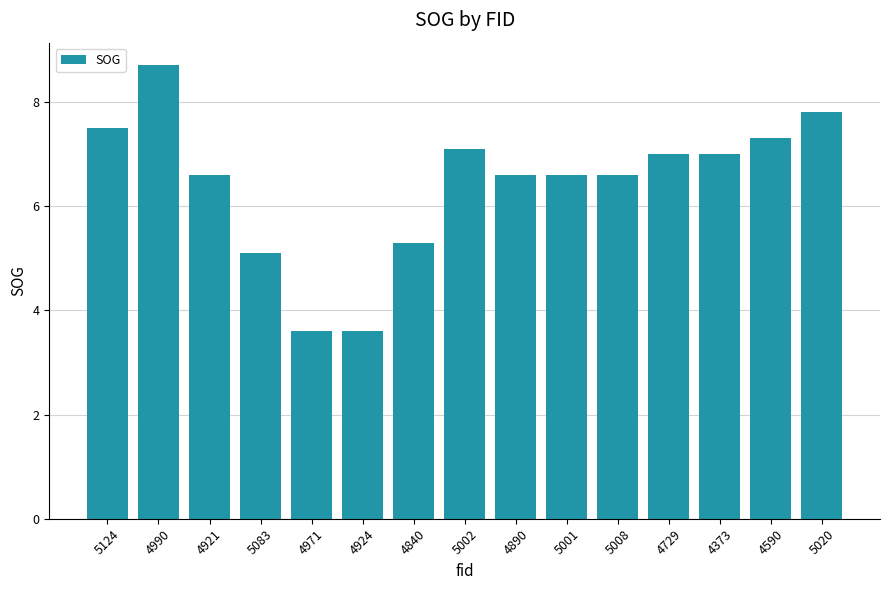

What is the change in value from 4840 to 4373?

+1.7